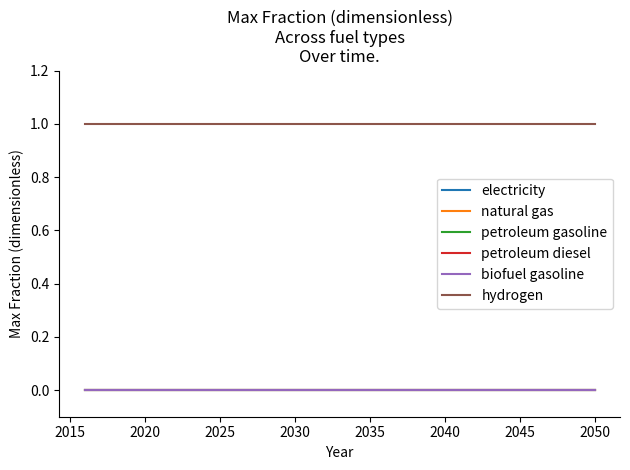

How many lines are shown in the chart?

6